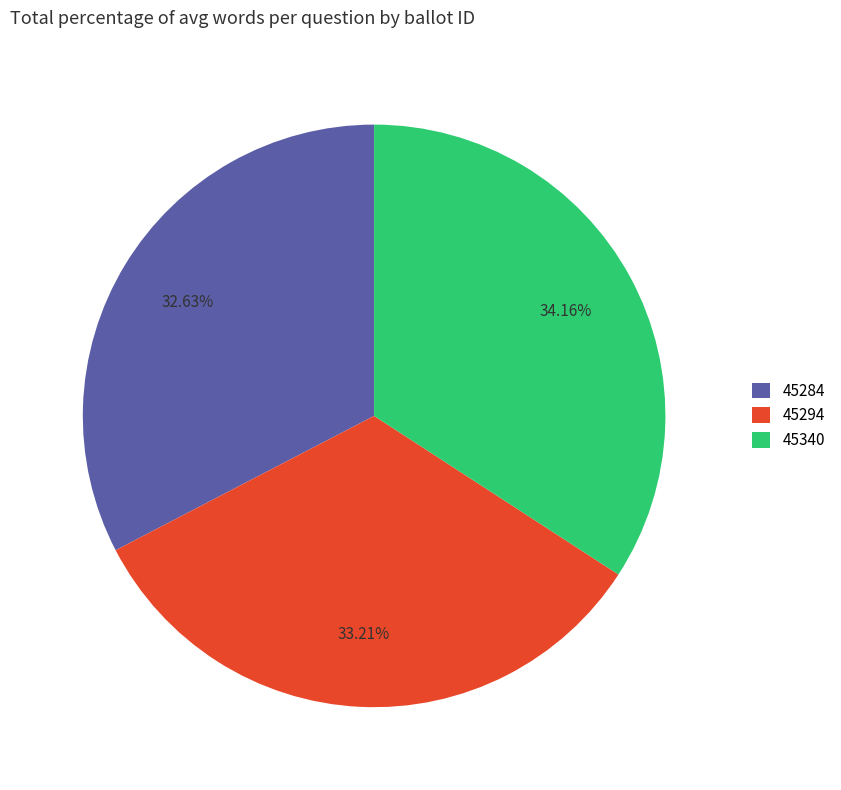

Which category has the biggest portion of the pie?

45340